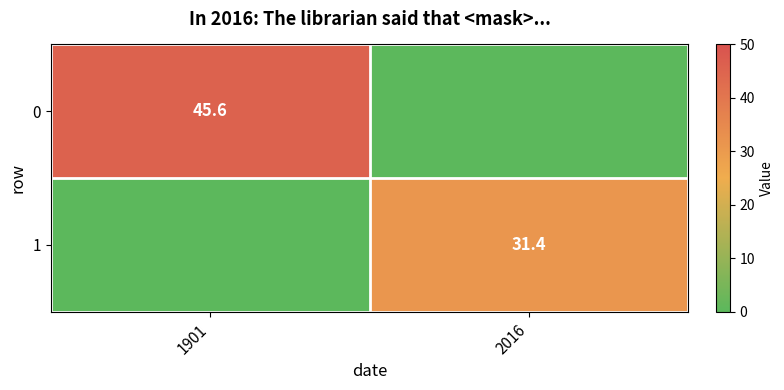

Rank the categories by 1 value from highest to lowest.

2016, 1901